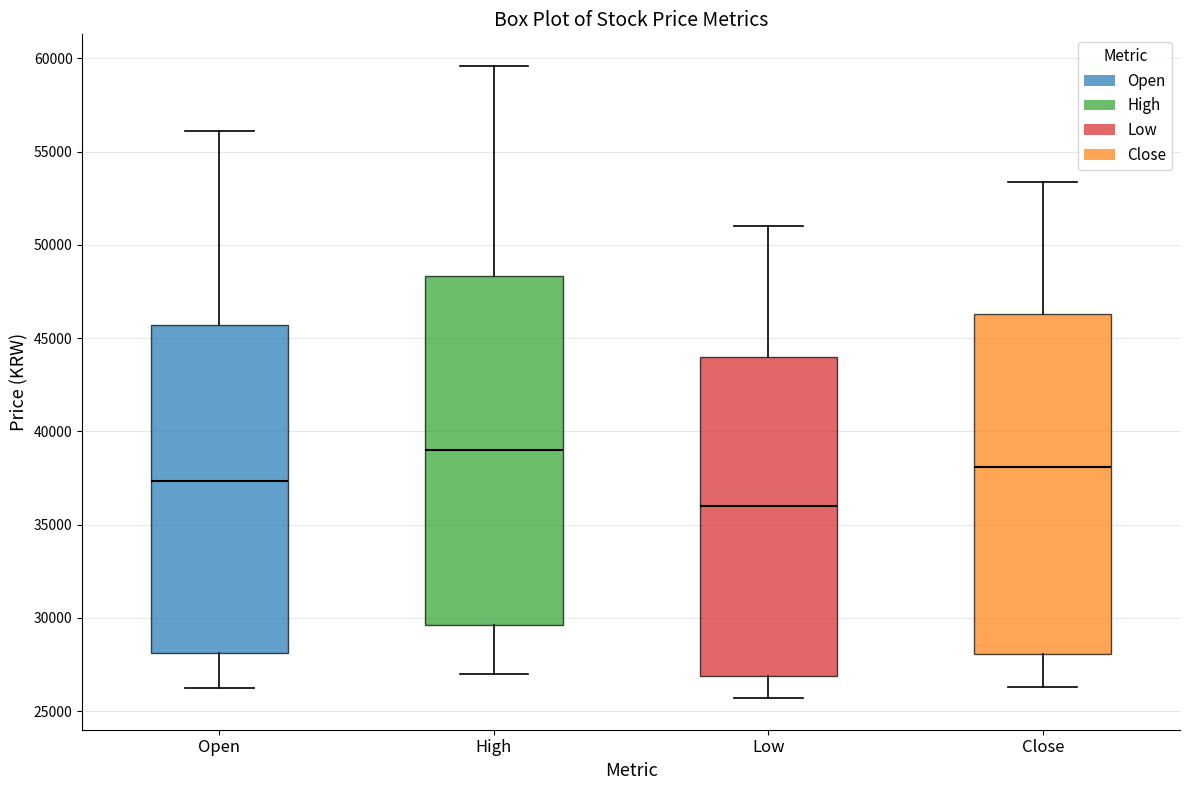

Reading left to right, transcribe this box plot: for each box, give where its median line is, the range the box spans, and where its two whiskers end, as read against the y-axis. The values are not printed on the chart, so give them approximately, as read against the axis.

Open: median 37500, box 28000 to 45500, whiskers 26500 to 56000
High: median 39000, box 29500 to 48500, whiskers 27000 to 59500
Low: median 36000, box 27000 to 44000, whiskers 25500 to 51000
Close: median 38000, box 28000 to 46500, whiskers 26500 to 53500